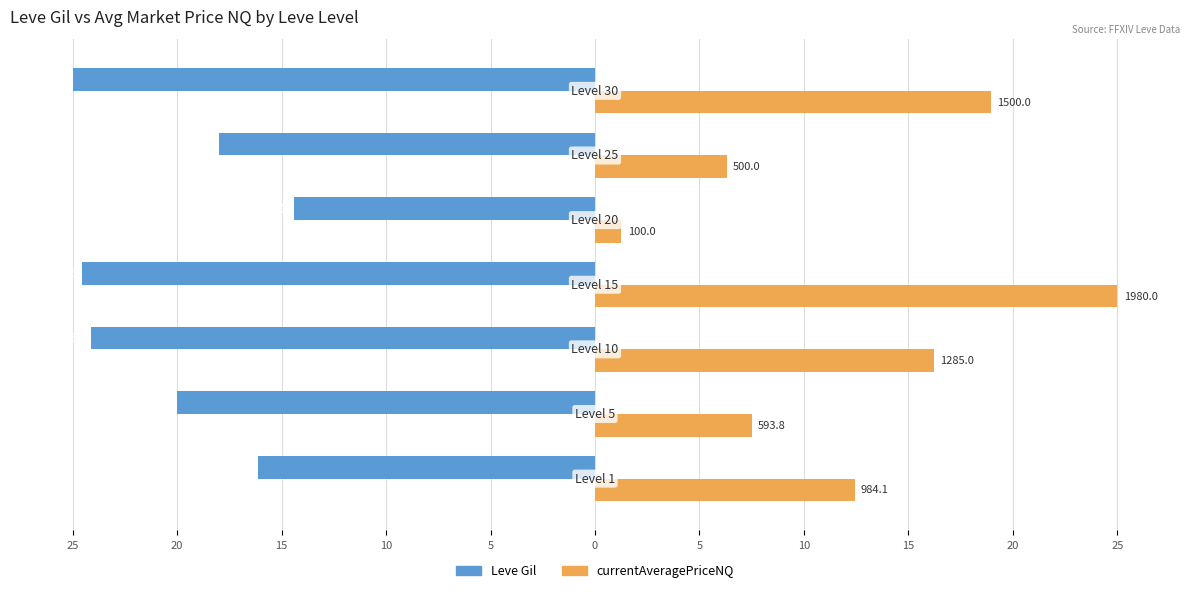

What are all the series names shown in the legend?

Leve Gil, currentAveragePriceNQ